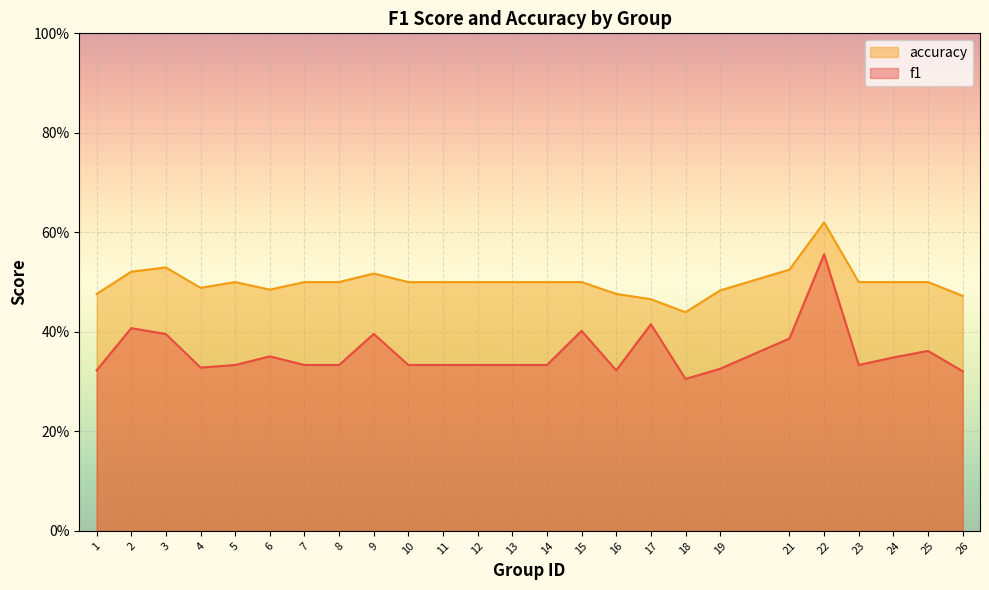

Reading left to right, what are all the values shown in this chart?

f1: 0.3	0.4	0.4	0.3	0.3	0.4	0.3	0.3	0.4	0.3	0.3	0.3	0.3	0.3	0.4	0.3	0.4	0.3	0.3	0.4	0.6	0.3	0.3	0.4	0.3
accuracy: 0.5	0.5	0.5	0.5	0.5	0.5	0.5	0.5	0.5	0.5	0.5	0.5	0.5	0.5	0.5	0.5	0.5	0.4	0.5	0.5	0.6	0.5	0.5	0.5	0.5